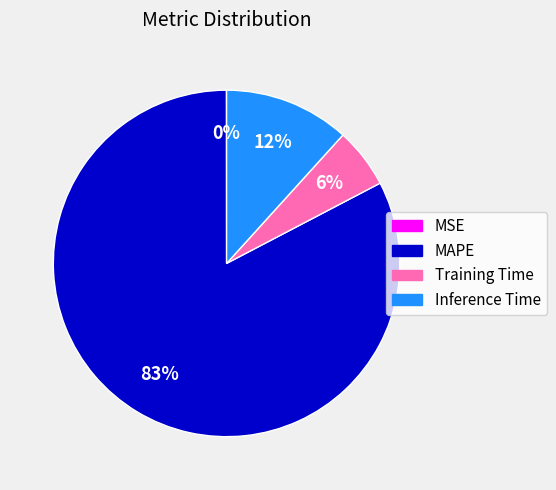

What percentage is the Inference Time slice, to the nearest percent?

12%